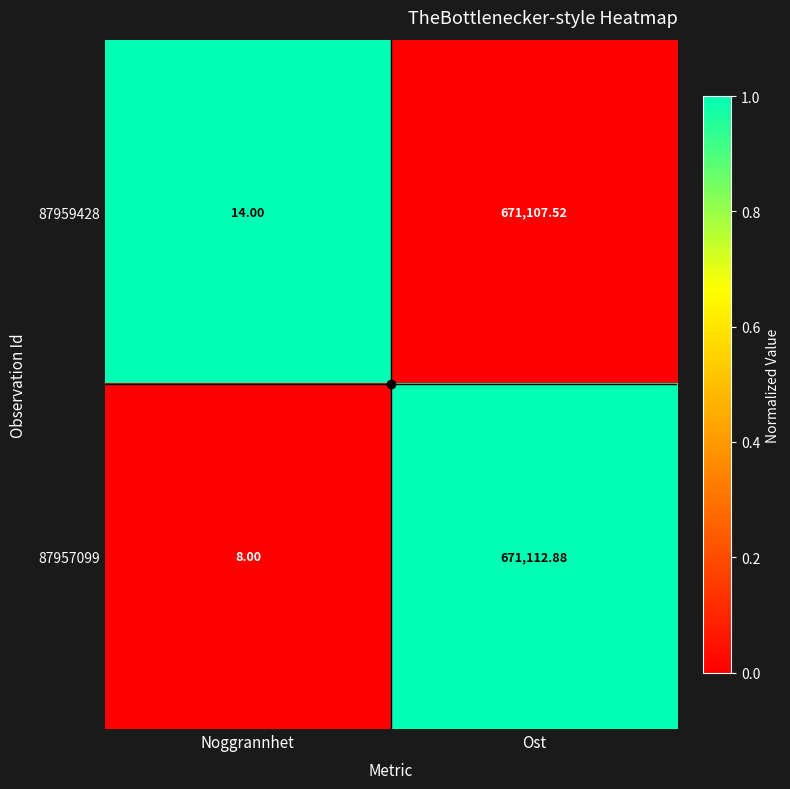

Where does the 87959428 series first go above 671107?

Ost